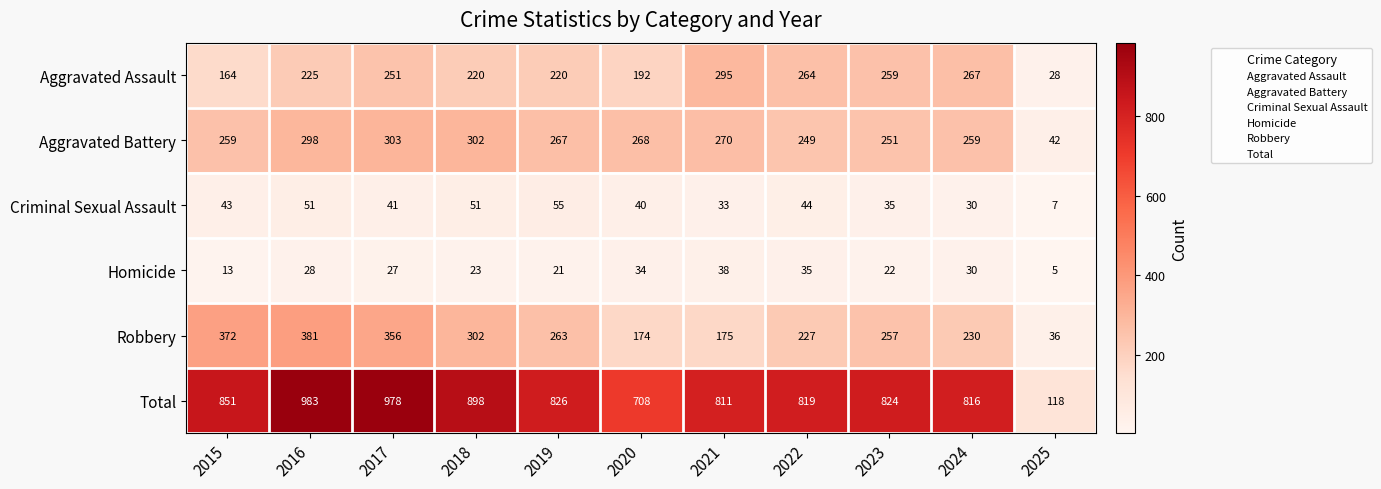

The Homicide series shows 18 at 2016. True or false?

False